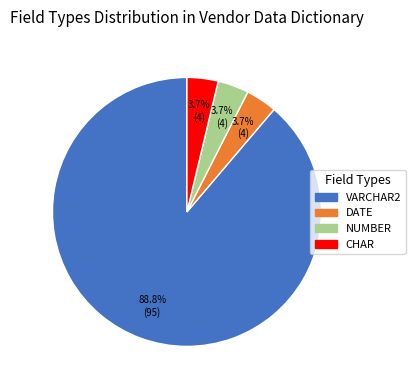

How many segments does this pie chart have?

4